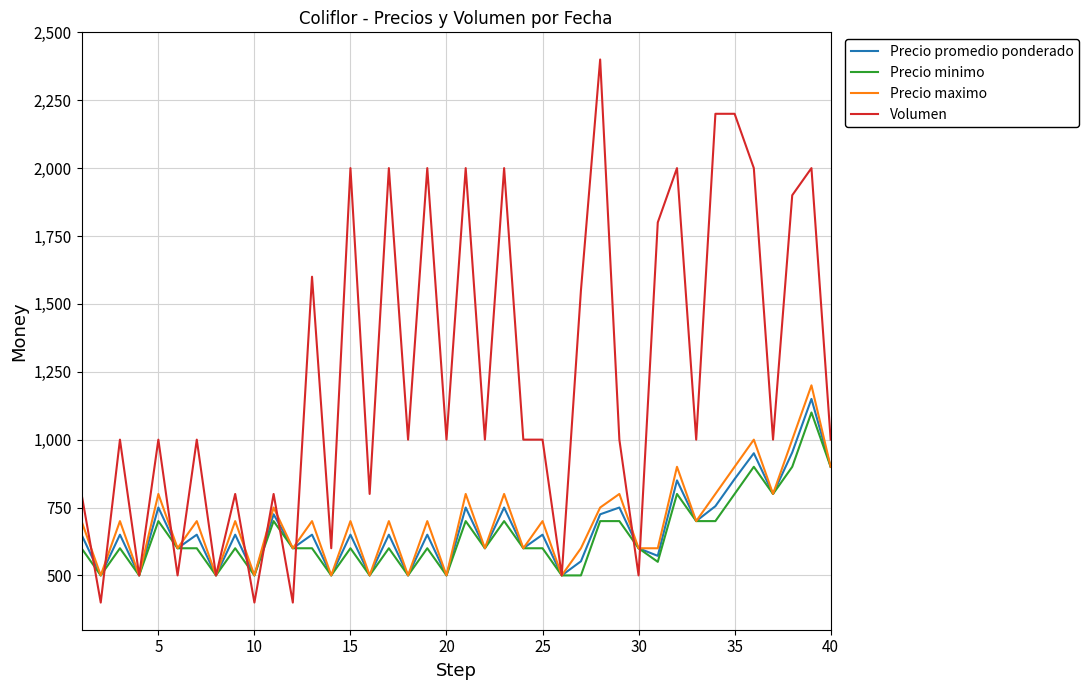

How many lines are shown in the chart?

4